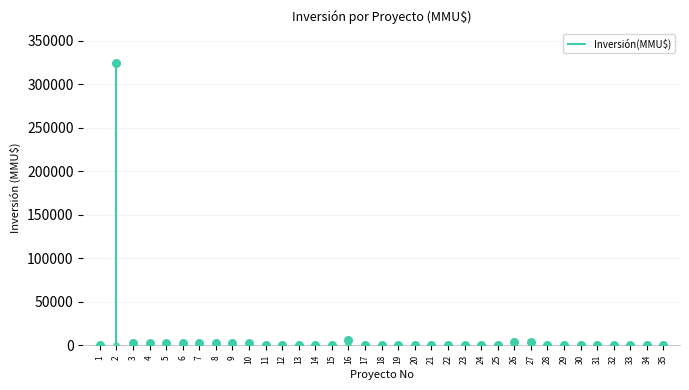

Approximately how many times larger is the value at 19 compared to 33?

0.8